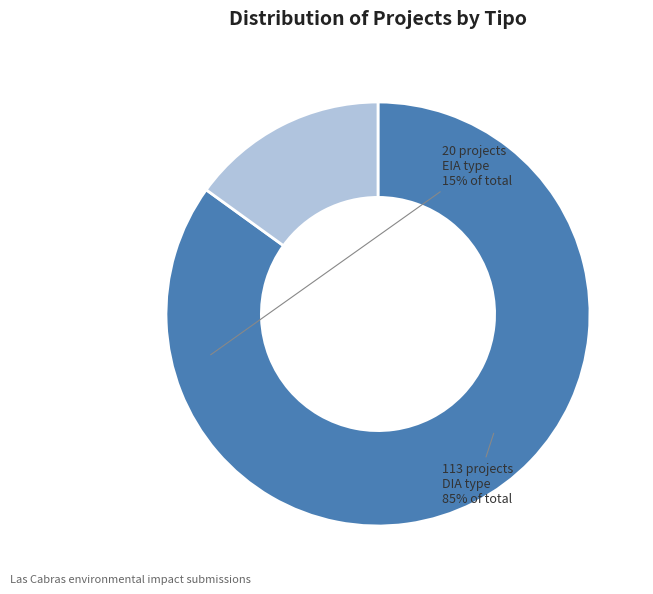

Is the sum of EIA and DIA greater than half?

Yes